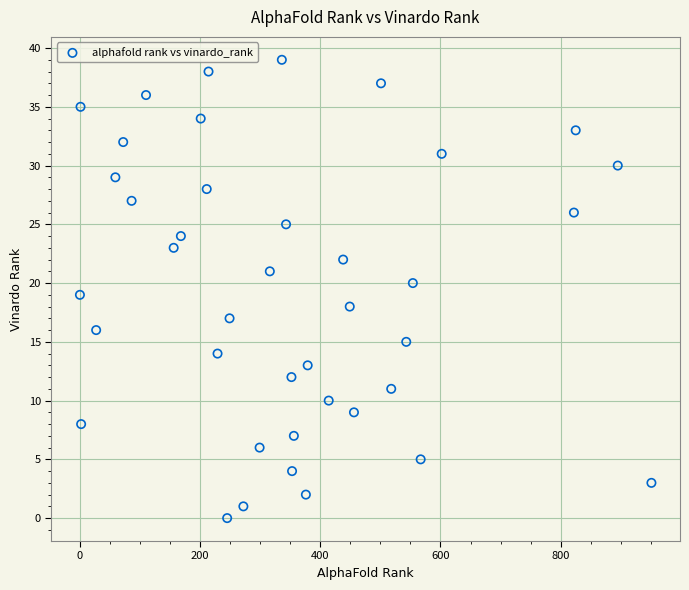

What is the range of Y values (max minus min)?

39